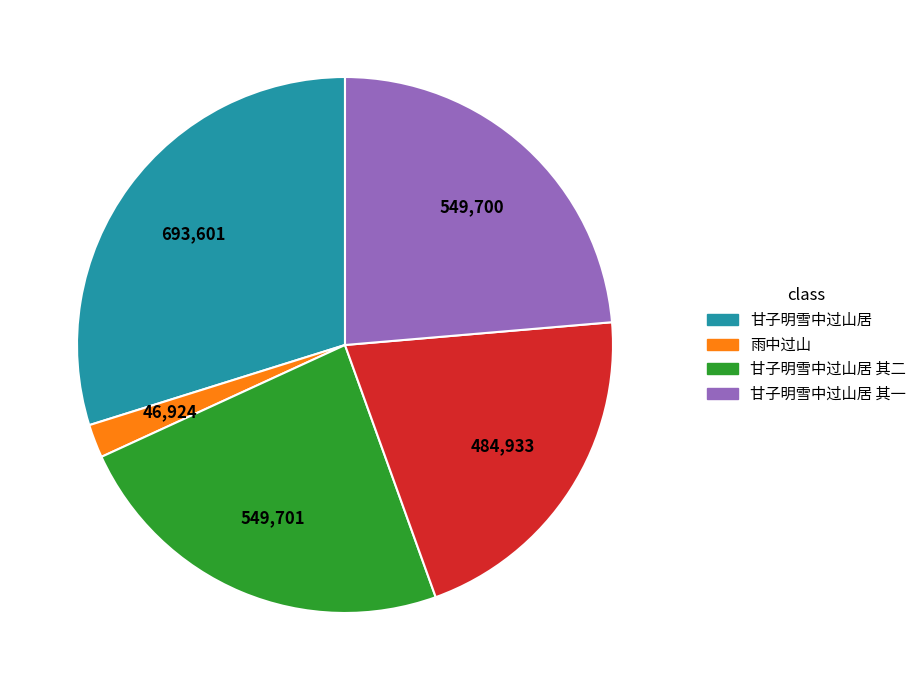

Is there a majority slice in this chart?

No